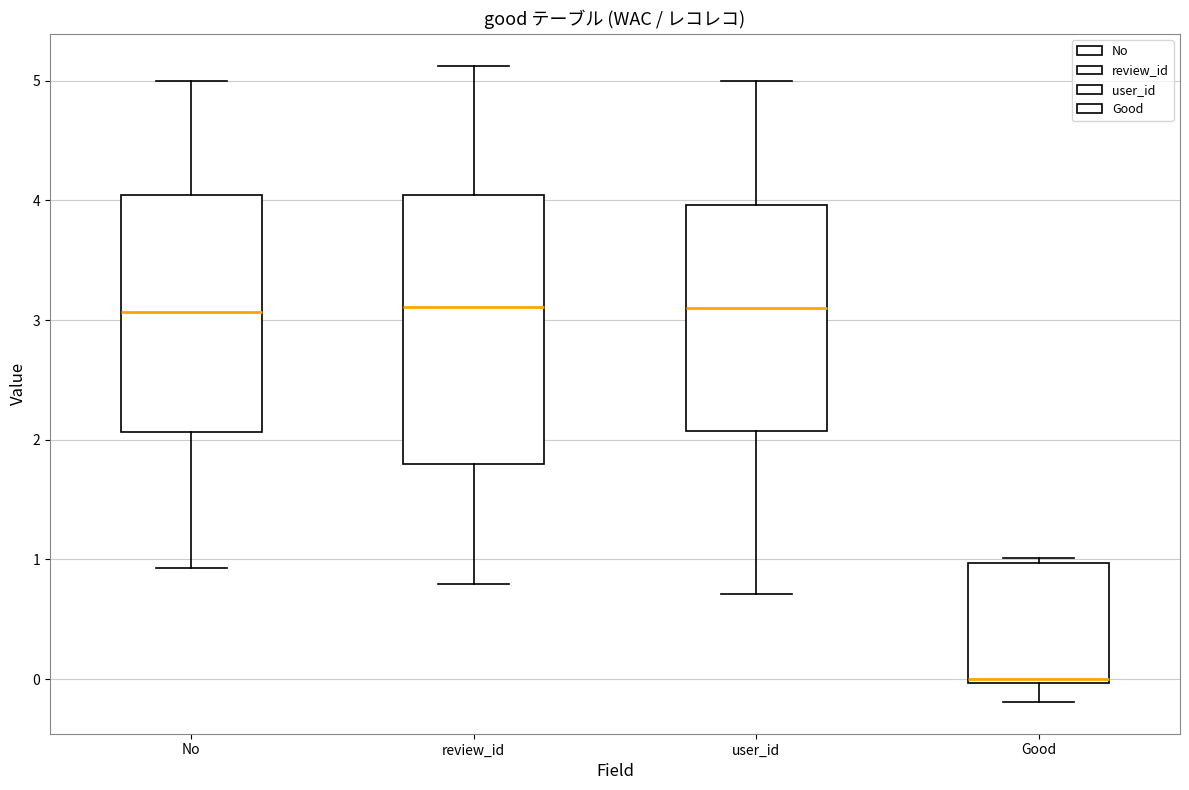

Where is the upper edge of the box for No on the y-axis? The values are not printed on the chart, so give them approximately, as read against the axis.

4.0